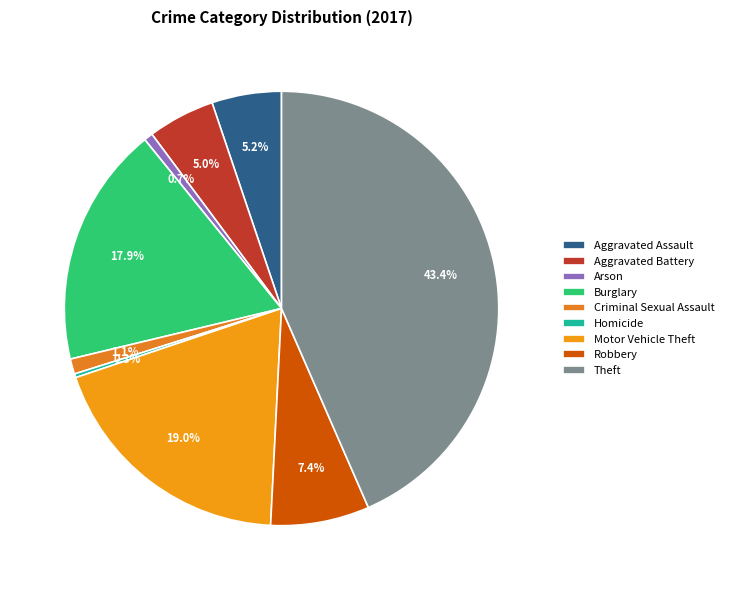

Which has a higher value, Arson or Robbery?

Robbery